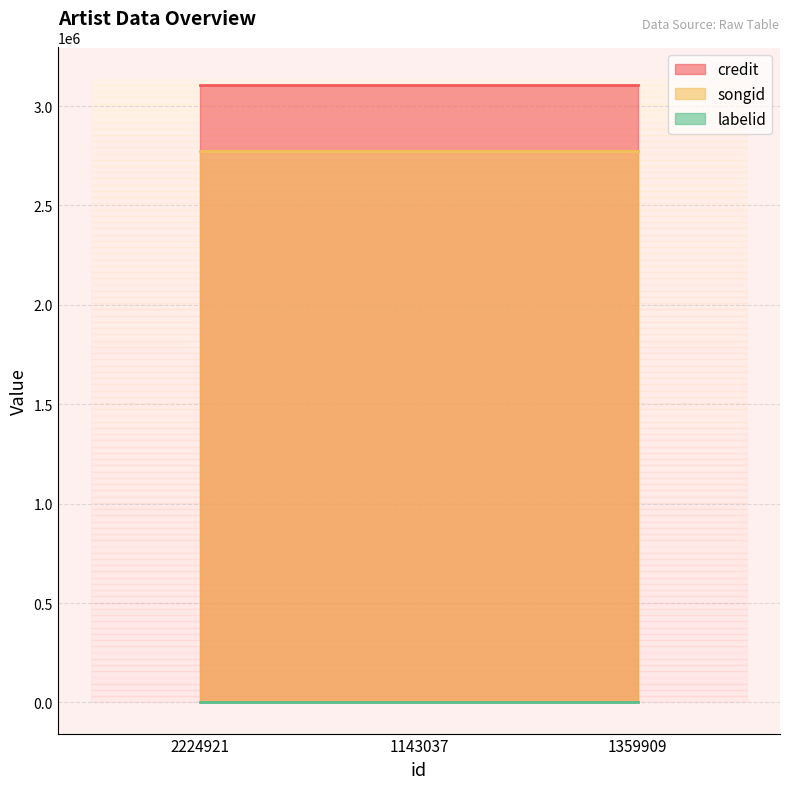

Is the value of credit at 1359909 greater than the value of songid at 1359909?

Yes